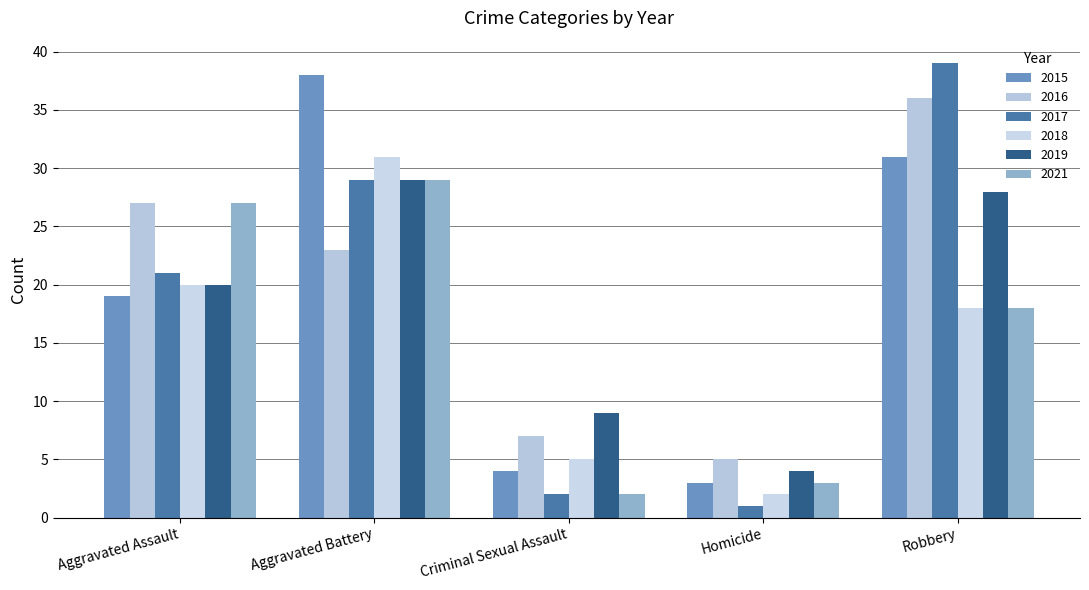

The 2015 series shows 5 at Homicide. True or false?

False